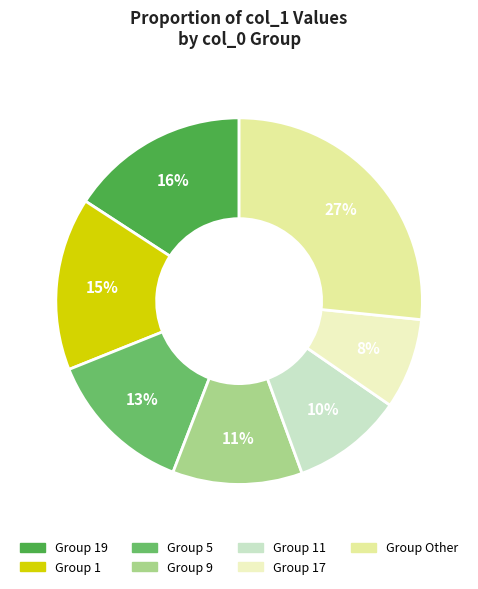

To the nearest percent, what is the average slice percentage?

14%